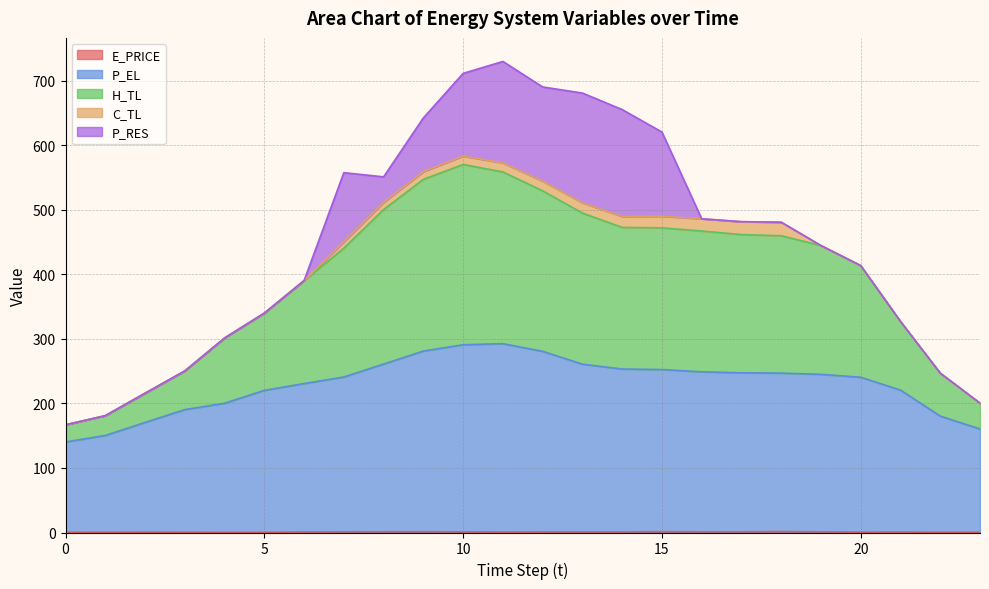

How many lines are shown in the chart?

5